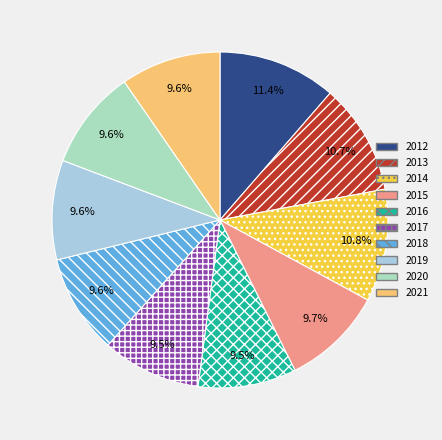

To the nearest percent, what is the difference between the largest and smallest slice percentages?

2%